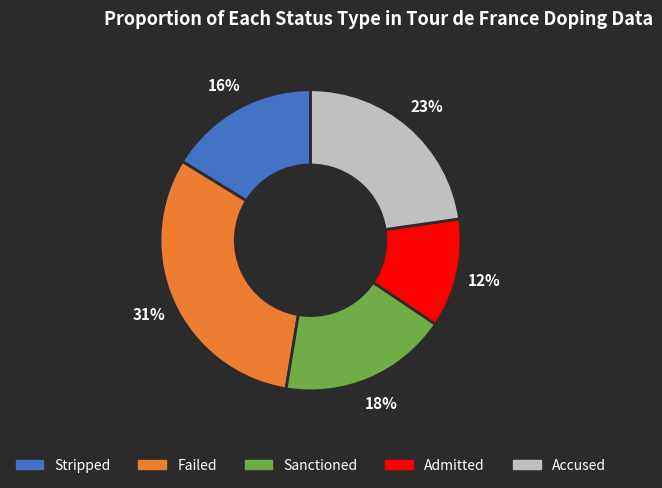

Does Failed account for over 50% of the chart?

No